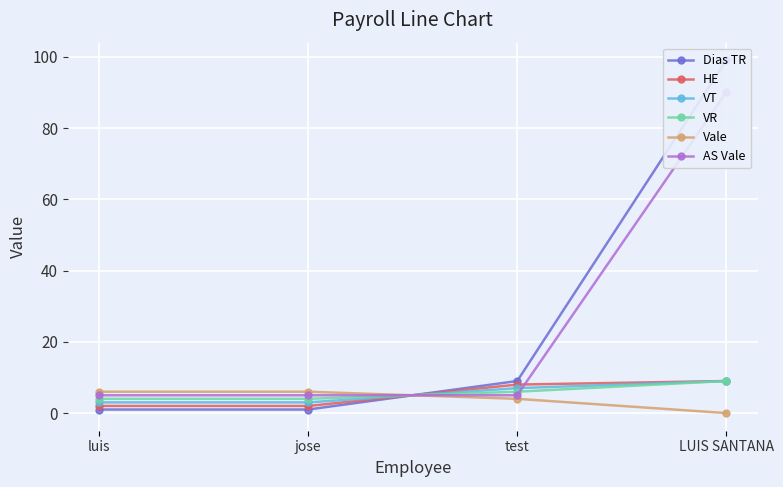

True or false: AS Vale has more than 1 points higher than both neighbors.

False